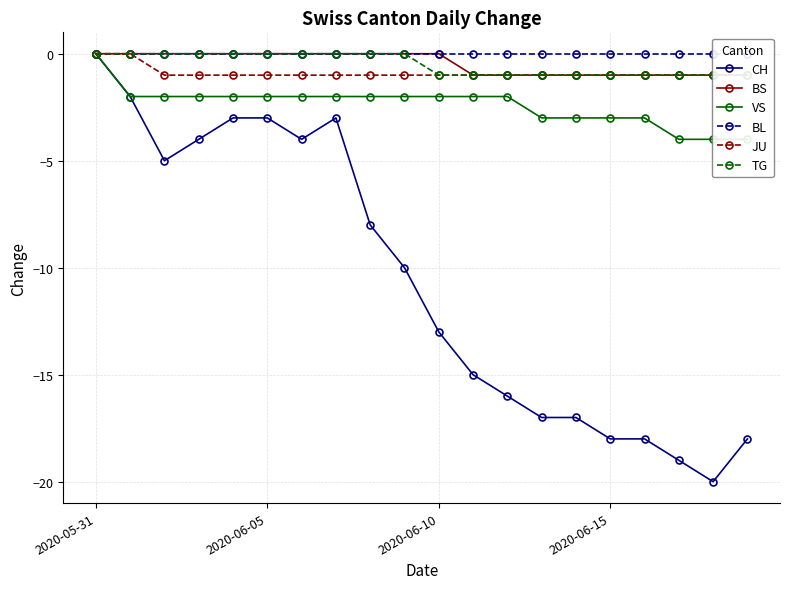

Is it true that CH equals -12 at 2020-06-15?

False